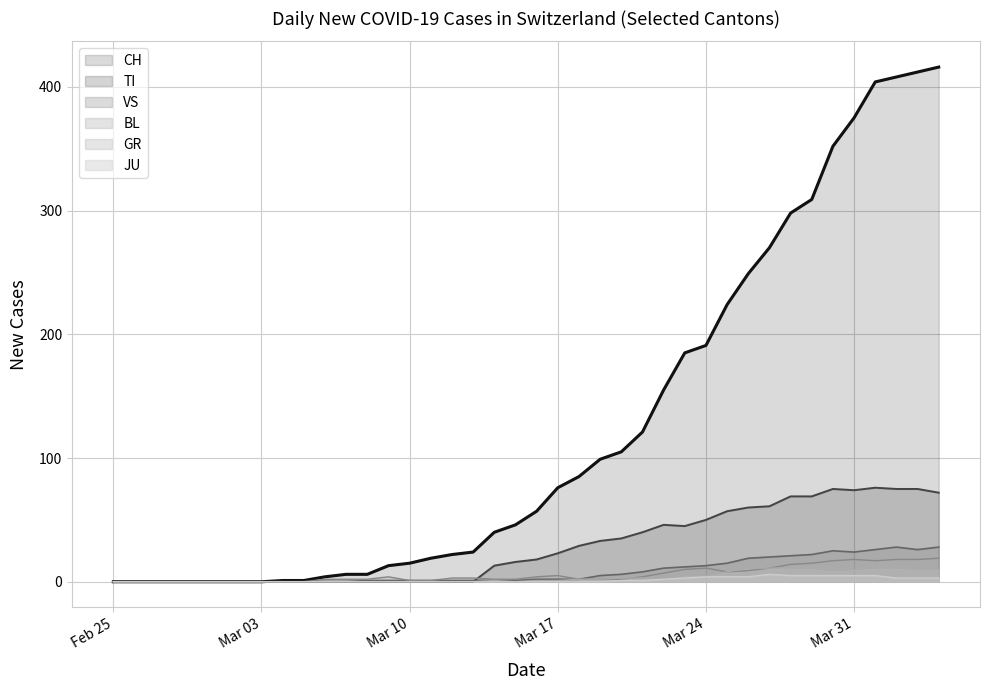

How many data points does each series have?

40